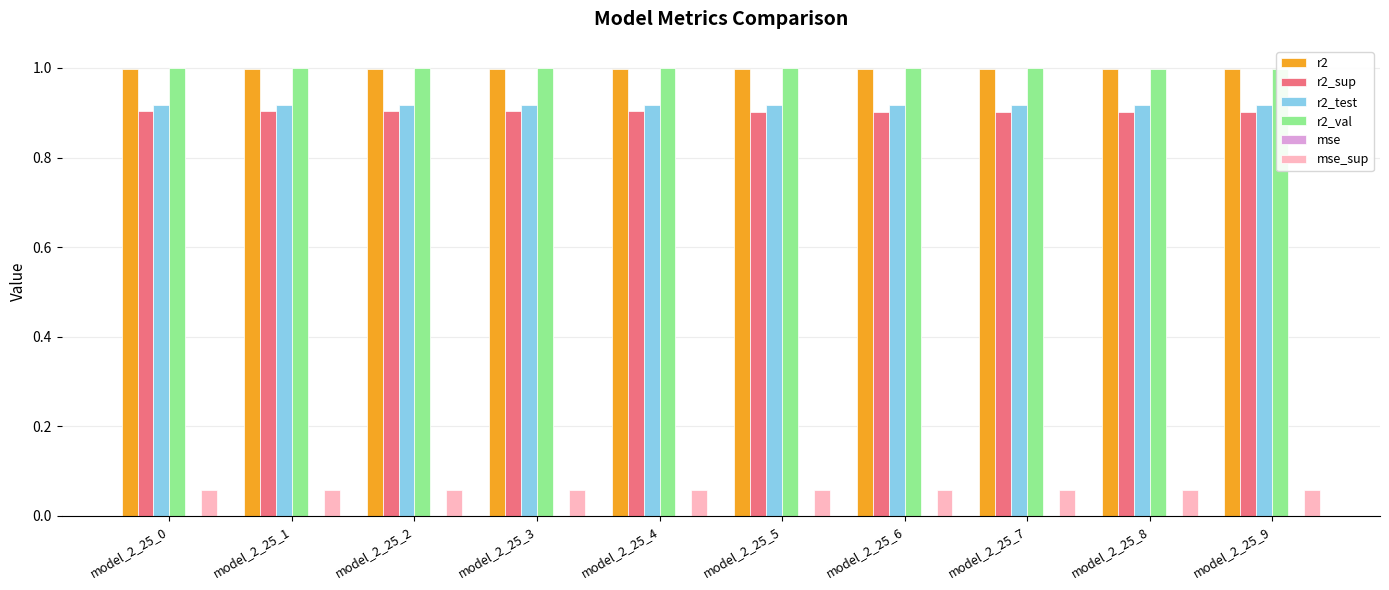

What value does the mse_sup series have at model_2_25_1?

0.1